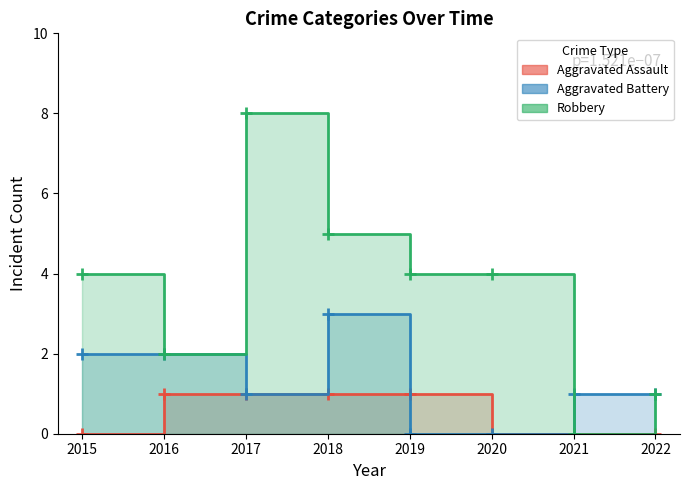

Which category has the highest value across all series?

2017